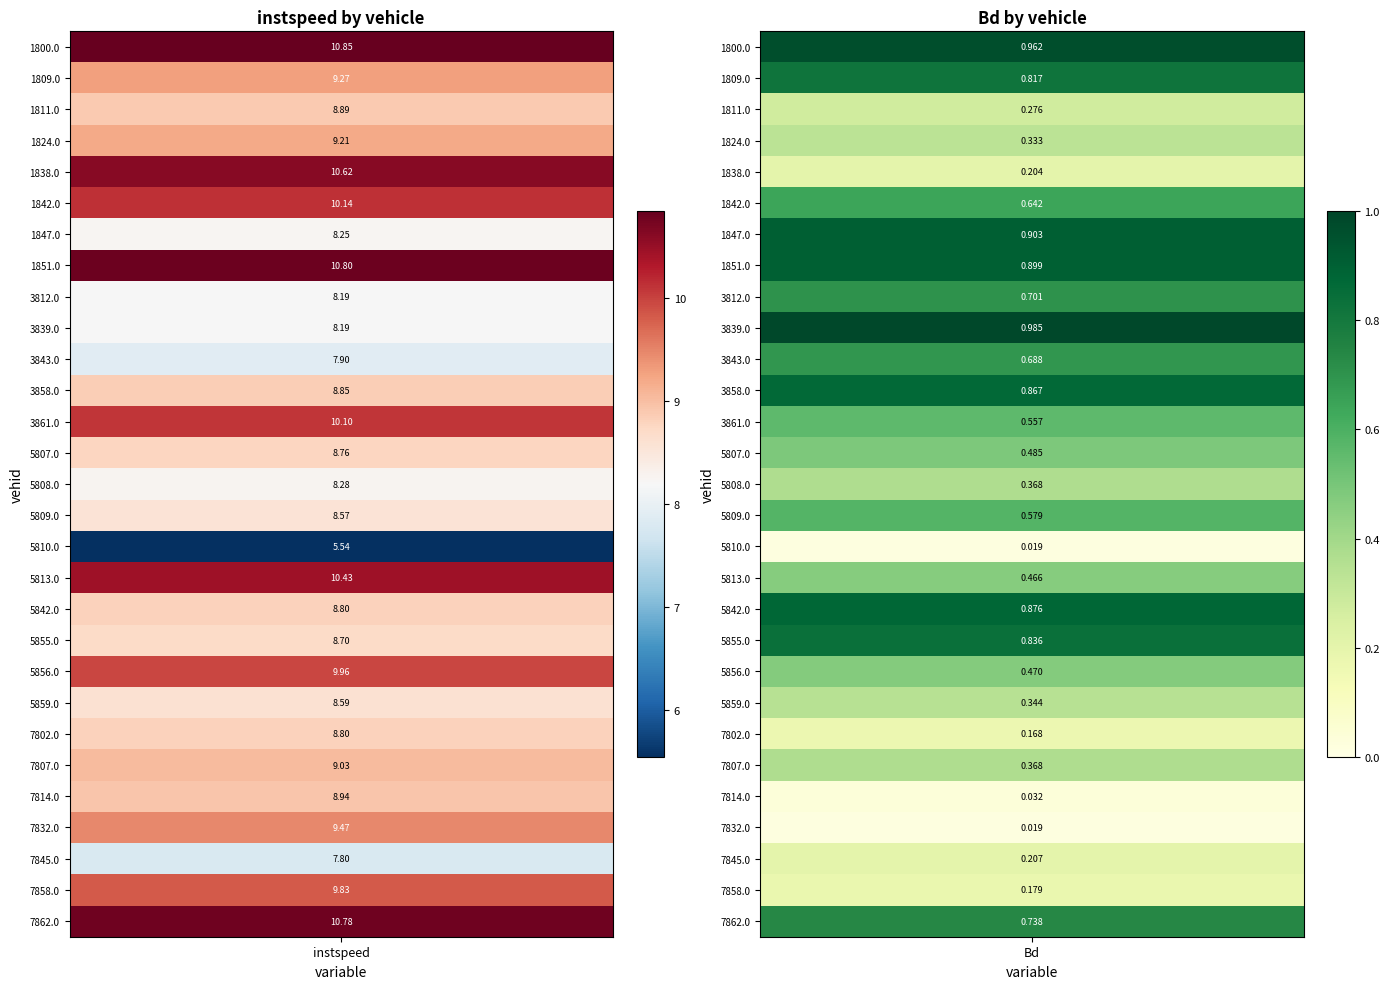

How many categories are shown in the chart?

2